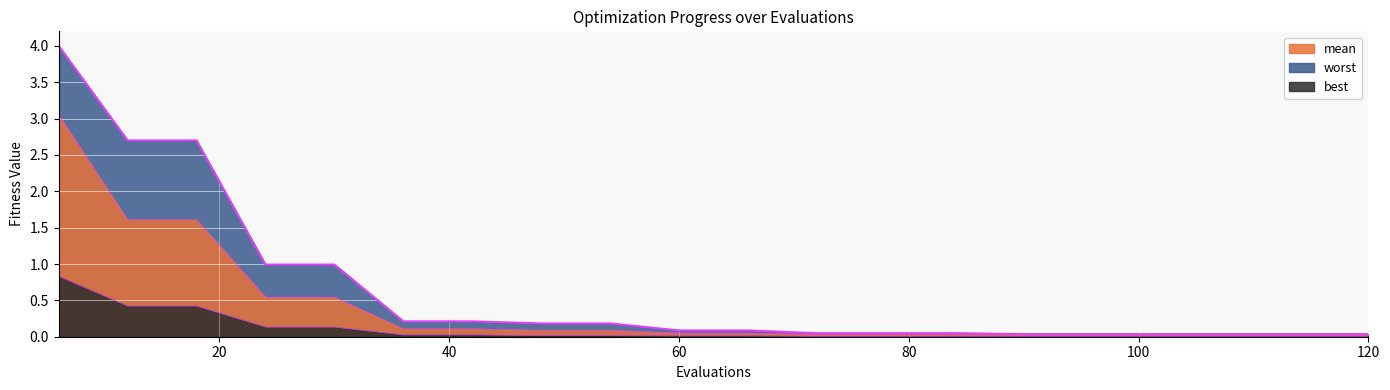

How many lines are shown in the chart?

3